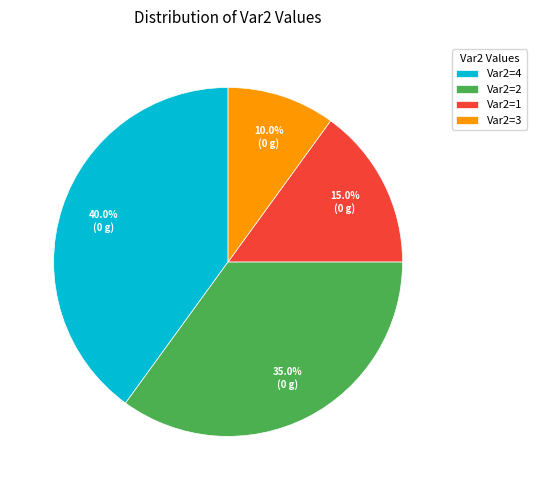

What is the ratio of the value at Var2=4 to the value at Var2=1?

2.7